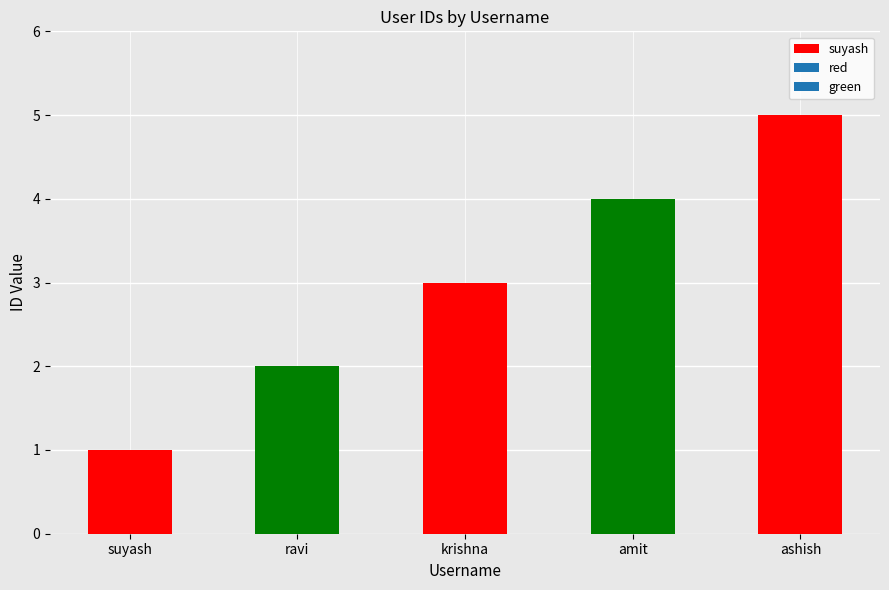

What is the sum of all values?

15